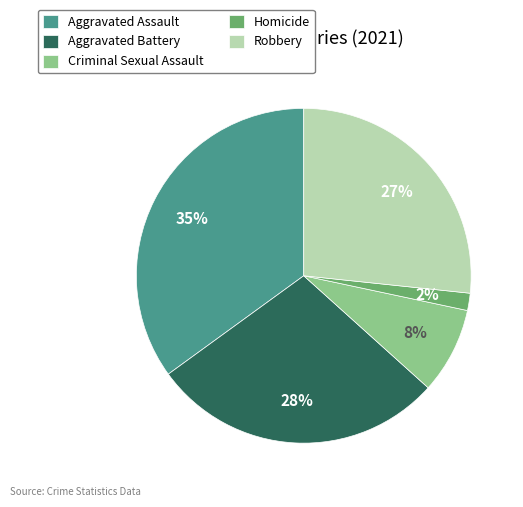

To the nearest percent, what portion does Homicide represent?

2%